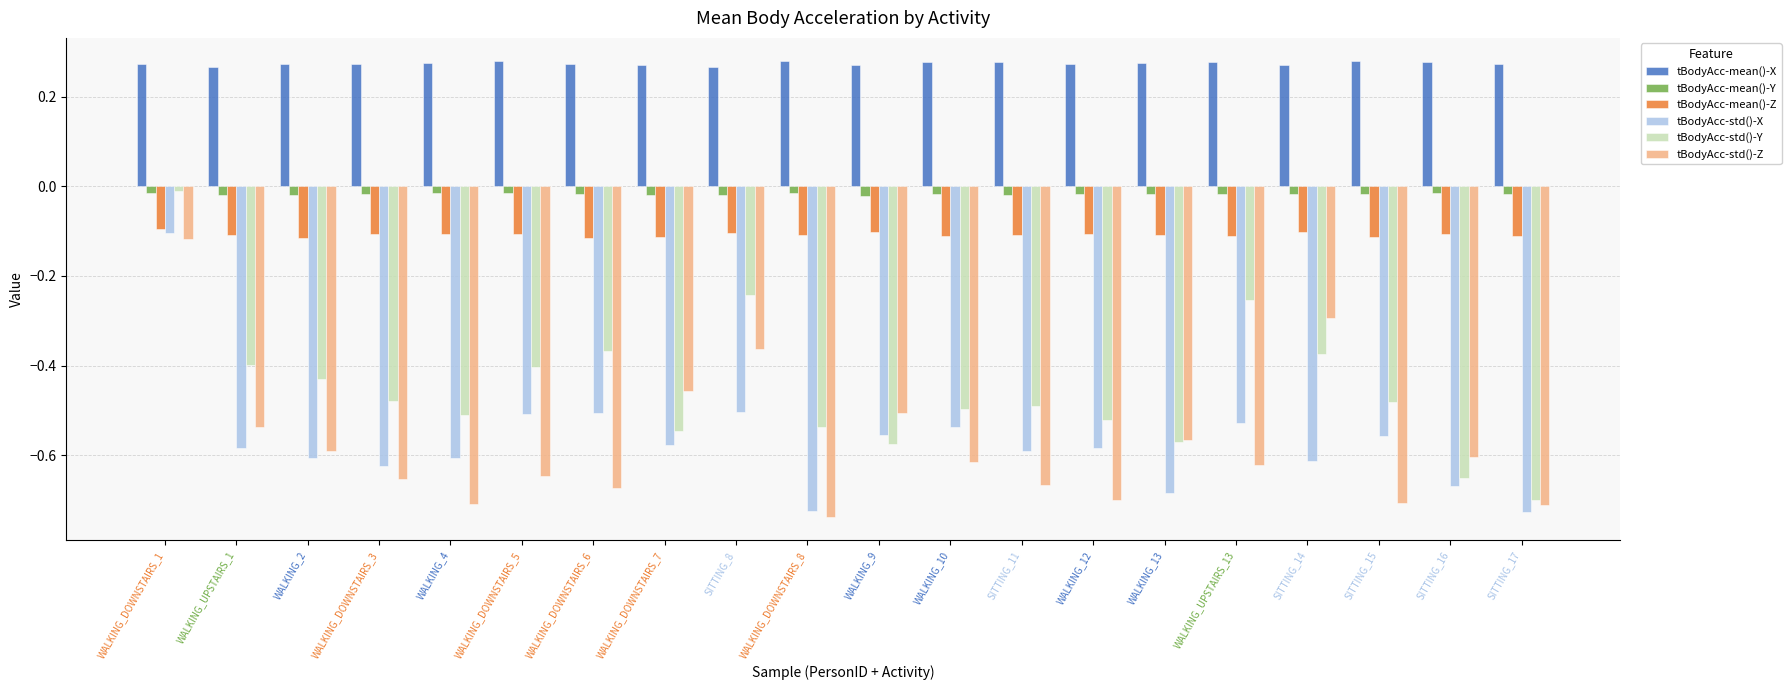

Which series has the largest total across all categories?

tBodyAcc-mean()-X